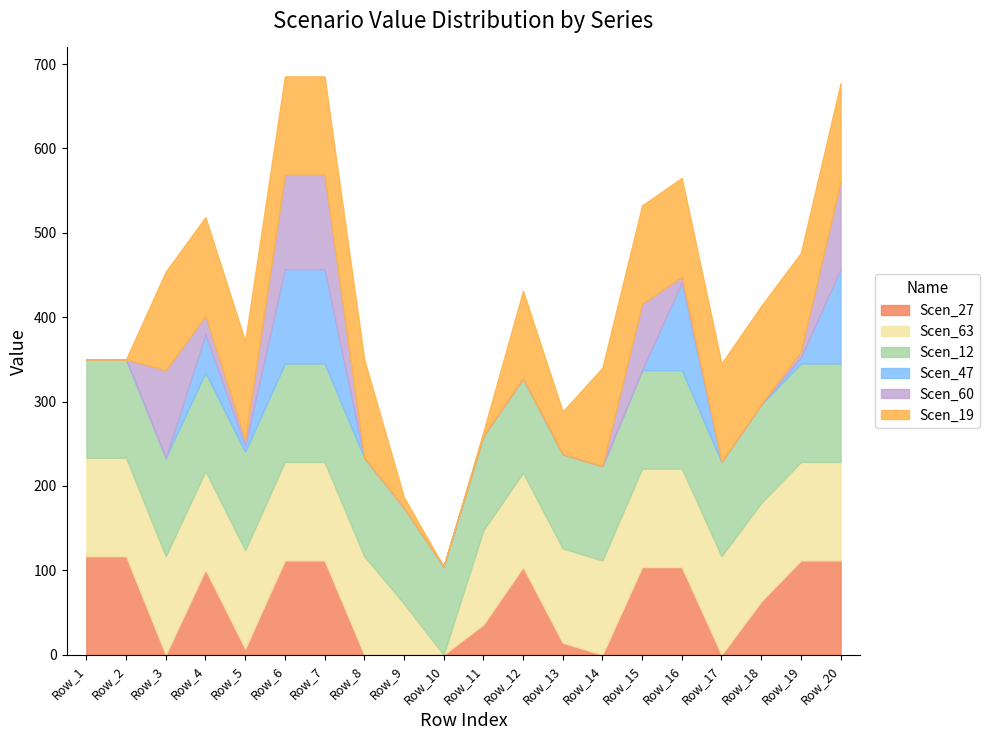

Is the value of Scen_19 at Row_12 greater than the value of Scen_12 at Row_13?

No